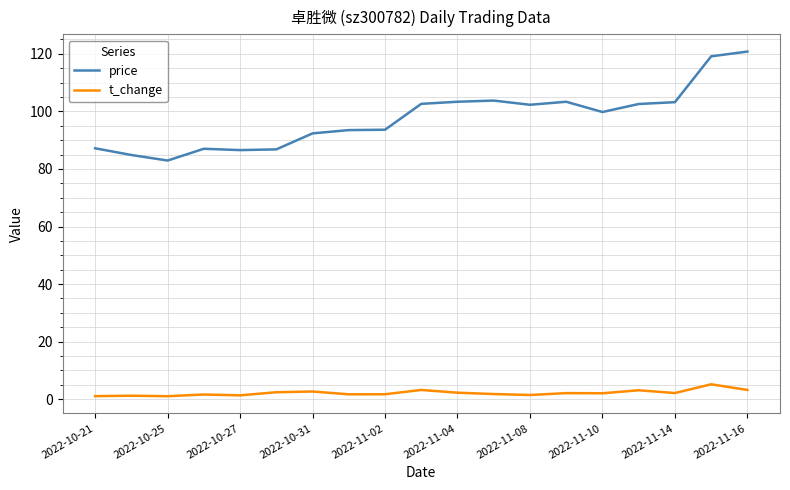

Which series has the largest total across all categories?

price